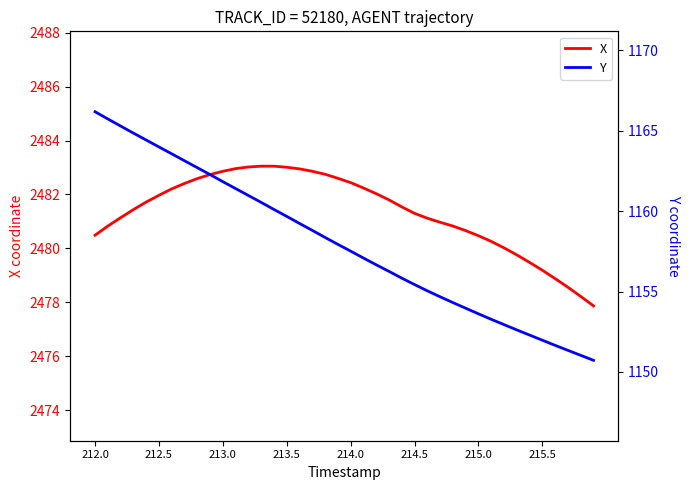

Which series has the largest range (max minus min)?

Y